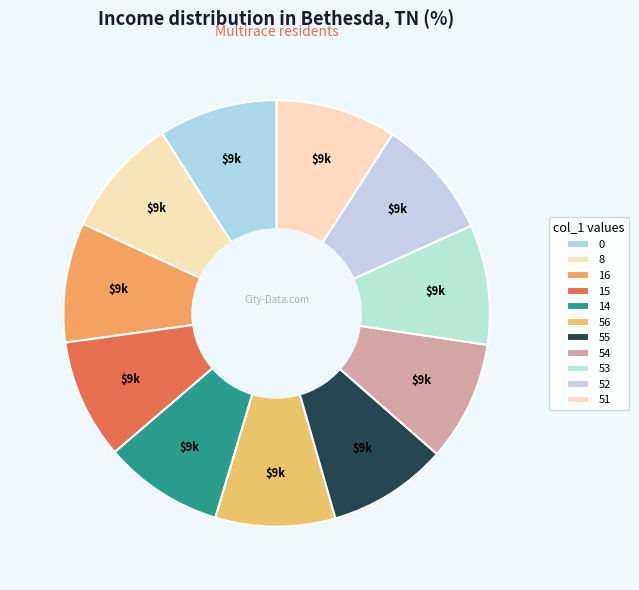

Approximately how many times larger is the value at 52 compared to 53?

1.0